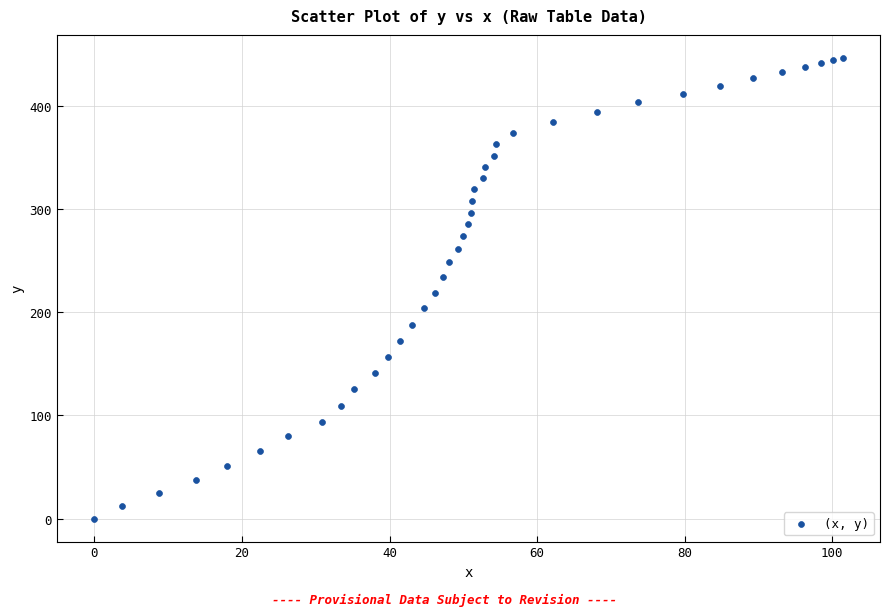

What is the range of X values (max minus min)?

101.4